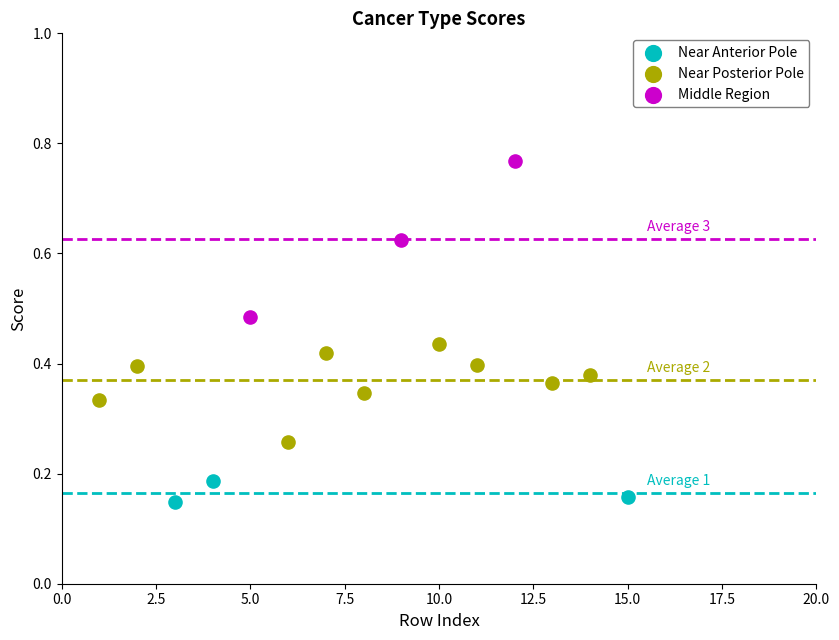

Which series has the widest spread of Y values?

Middle Region